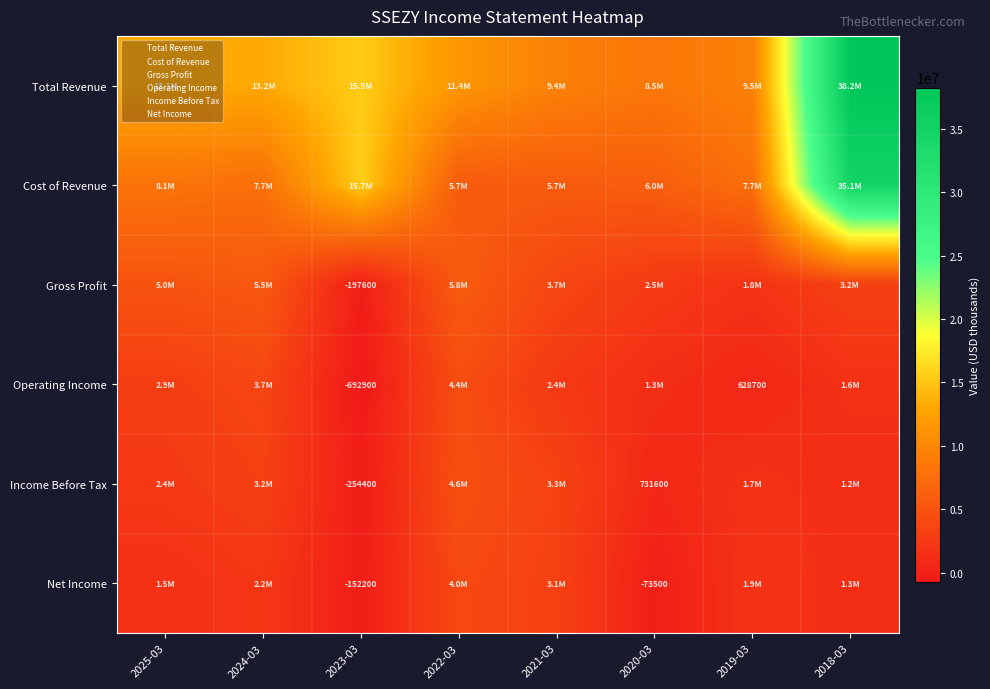

Which label corresponds to the smallest value in the chart?

2023-03